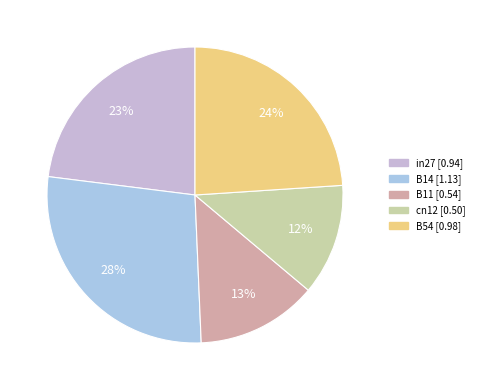

How many segments does this pie chart have?

5